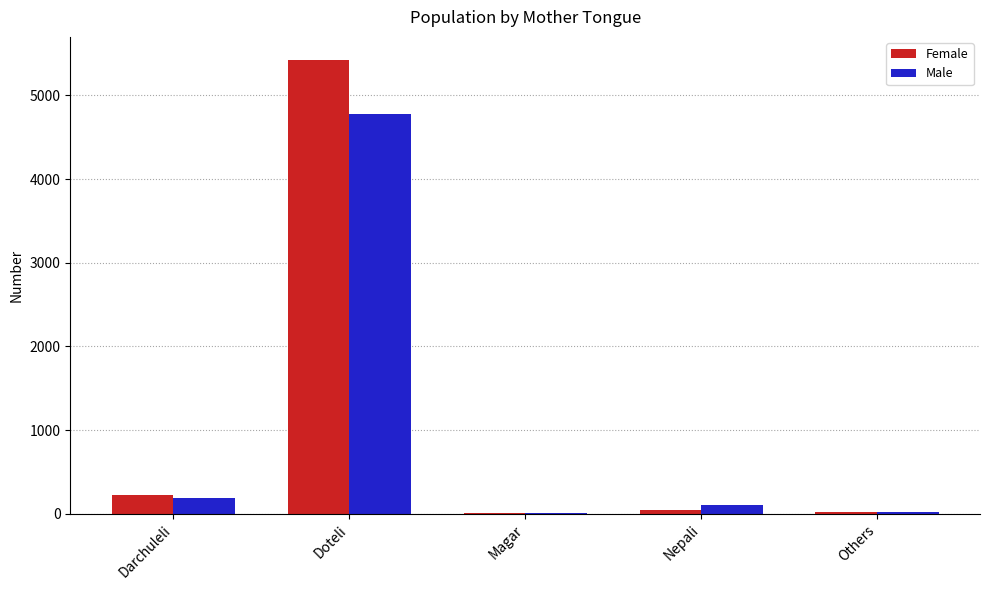

What are all the series names shown in the legend?

Female, Male